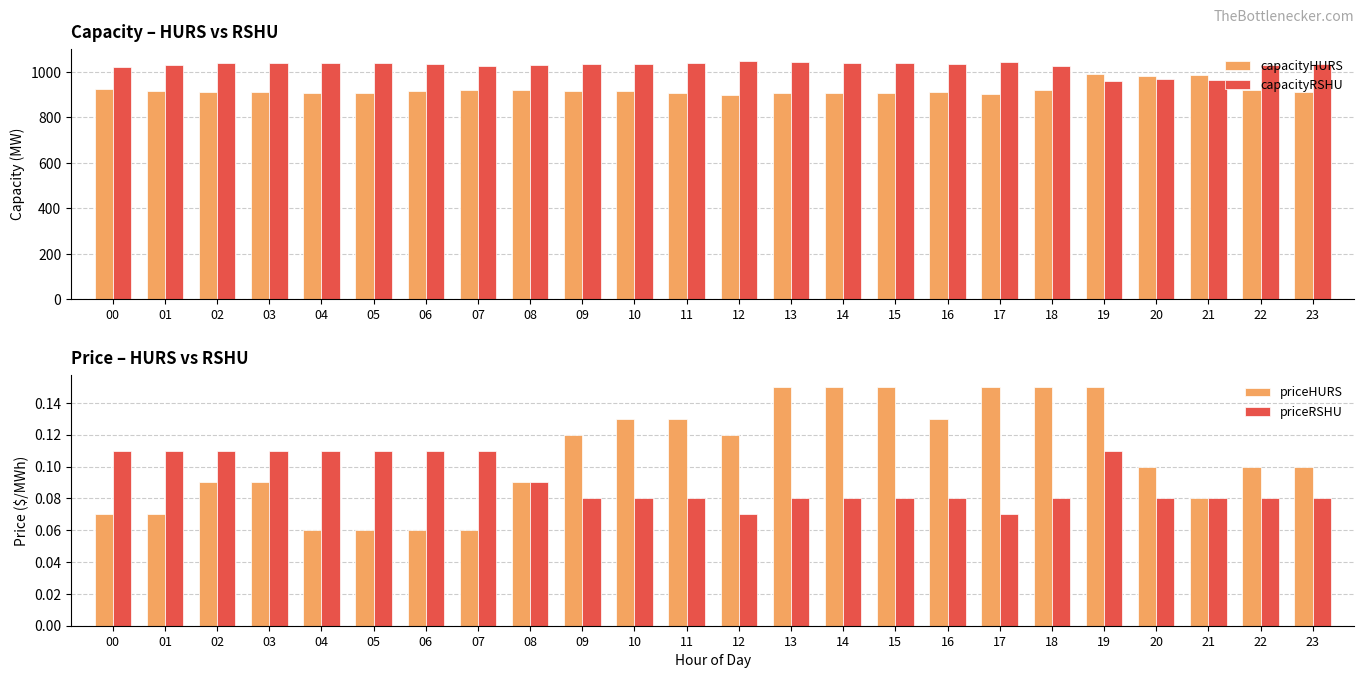

Reading right to left, transcribe all the data shown in this chart.

capacityHURS: 23=914.0	22=921.0	21=986.0	20=983.0	19=989.0	18=921.0	17=903.0	16=913.0	15=909.0	14=908.0	13=906.0	12=900.0	11=909.0	10=917.0	09=917.0	08=919.0	07=922.0	06=916.0	05=909.0	04=908.0	03=911.0	02=910.0	01=918.0	00=926.0
capacityRSHU: 23=1036.0	22=1029.0	21=964.0	20=967.0	19=960.0	18=1028.0	17=1046.0	16=1037.0	15=1040.0	14=1041.0	13=1044.0	12=1050.0	11=1040.0	10=1033.0	09=1033.0	08=1031.0	07=1026.0	06=1033.0	05=1039.0	04=1040.0	03=1038.0	02=1038.0	01=1030.0	00=1023.0
priceHURS: 23=0.1	22=0.1	21=0.1	20=0.1	19=0.1	18=0.1	17=0.1	16=0.1	15=0.1	14=0.1	13=0.1	12=0.1	11=0.1	10=0.1	09=0.1	08=0.1	07=0.1	06=0.1	05=0.1	04=0.1	03=0.1	02=0.1	01=0.1	00=0.1
priceRSHU: 23=0.1	22=0.1	21=0.1	20=0.1	19=0.1	18=0.1	17=0.1	16=0.1	15=0.1	14=0.1	13=0.1	12=0.1	11=0.1	10=0.1	09=0.1	08=0.1	07=0.1	06=0.1	05=0.1	04=0.1	03=0.1	02=0.1	01=0.1	00=0.1